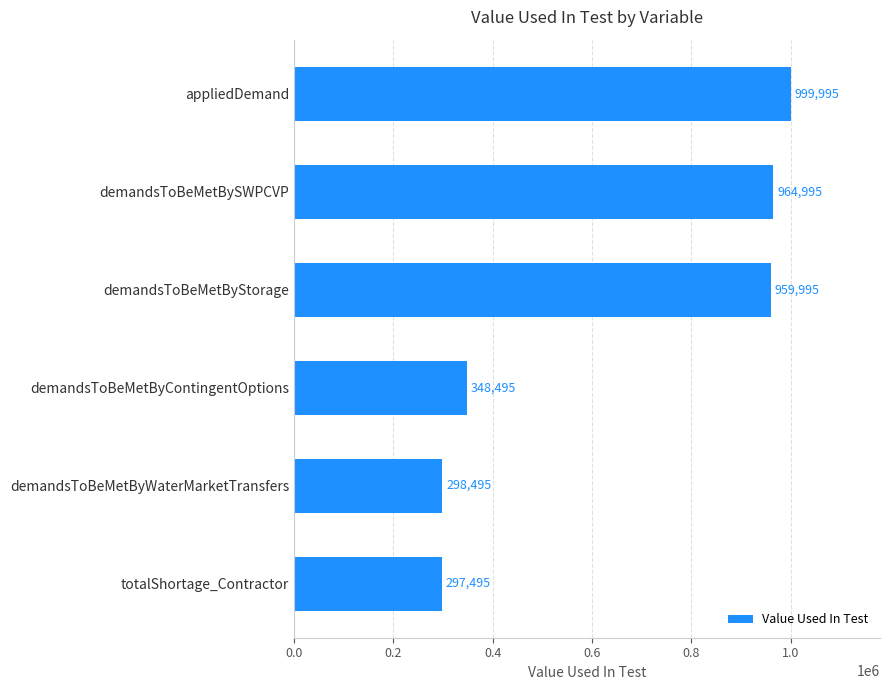

How many values are below 959995?

3